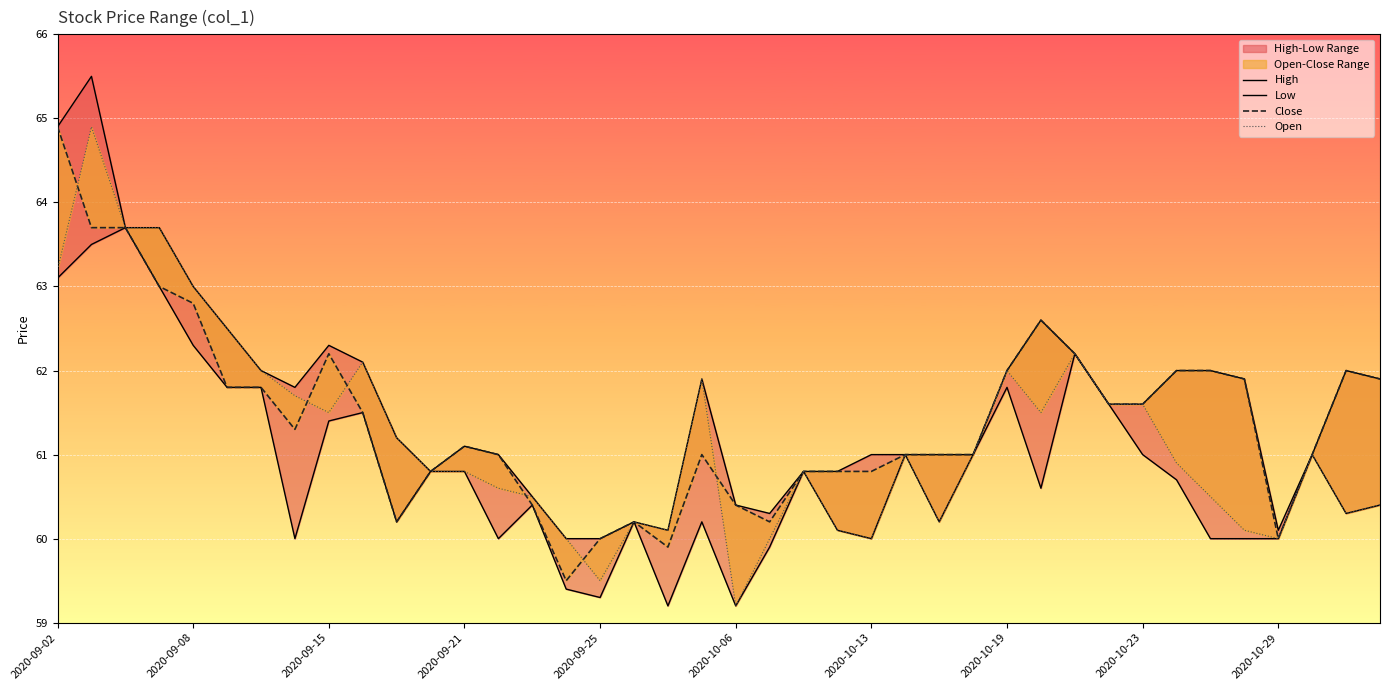

What is the minimum value for High?

60.0